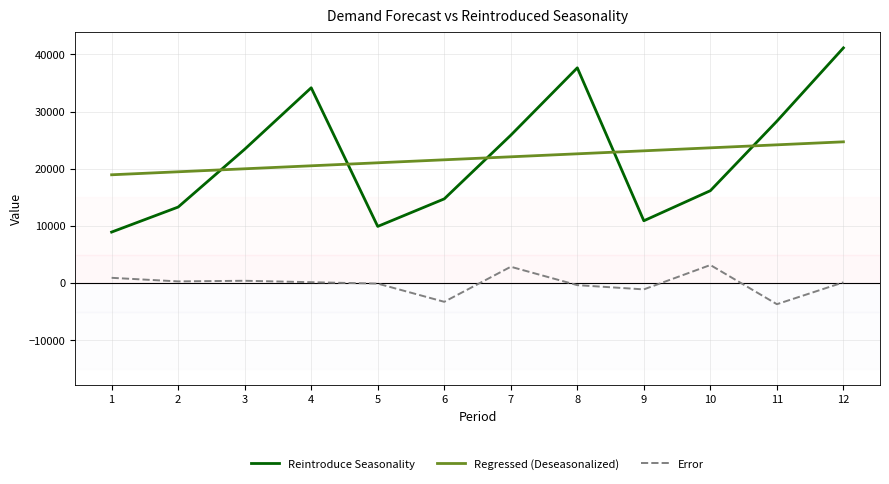

At which label is Reintroduce Seasonality closest to 25048?

7